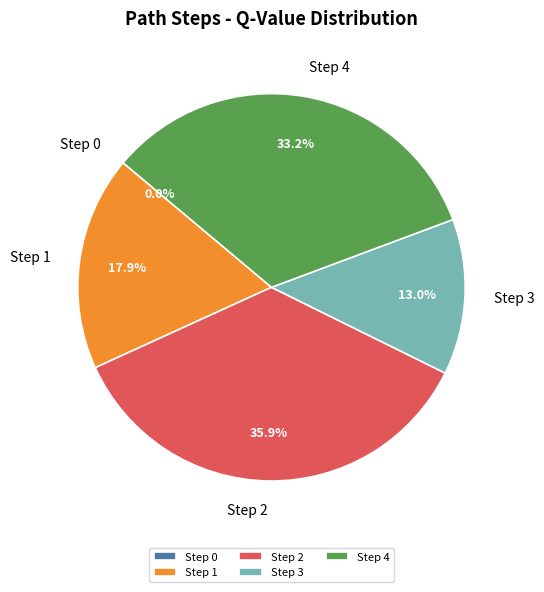

Rank the categories by value from lowest to highest.

Step 0, Step 3, Step 1, Step 4, Step 2